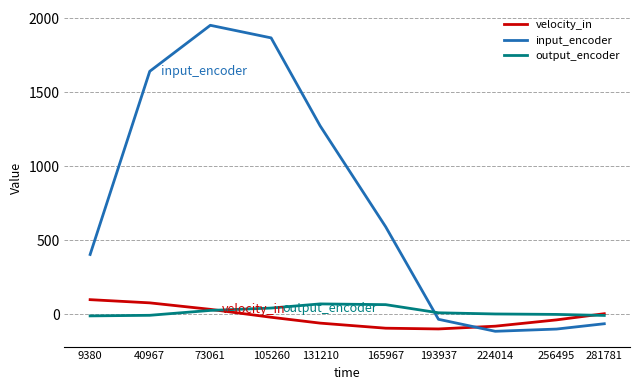

What are all the series names shown in the legend?

velocity_in, input_encoder, output_encoder